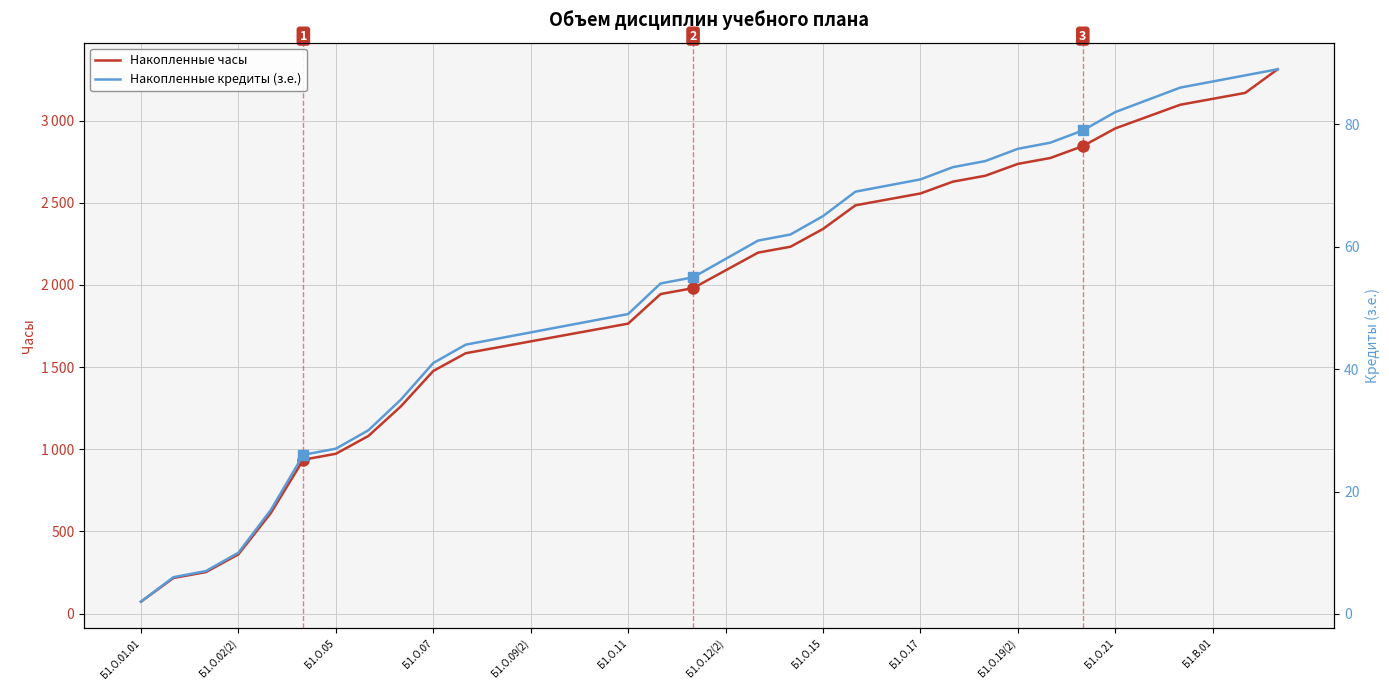

What is the total value across all series at 28?

2849